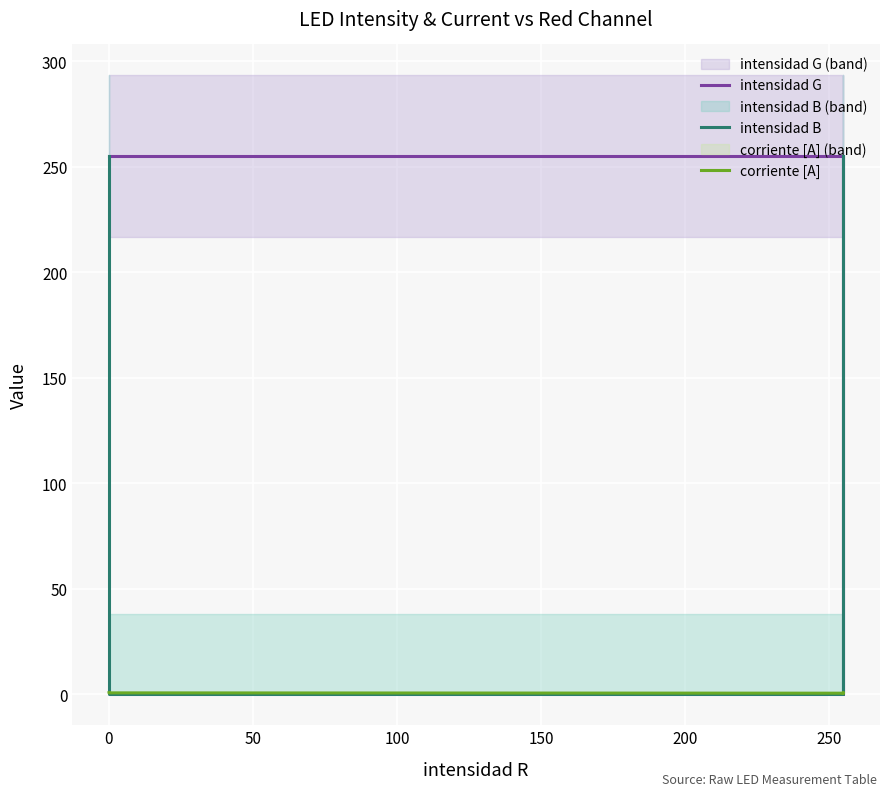

At which label does corriente [A] reach its minimum?

50